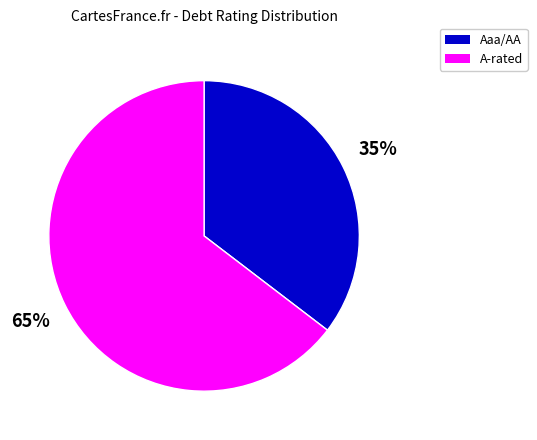

To the nearest percent, what is the average slice percentage?

50%